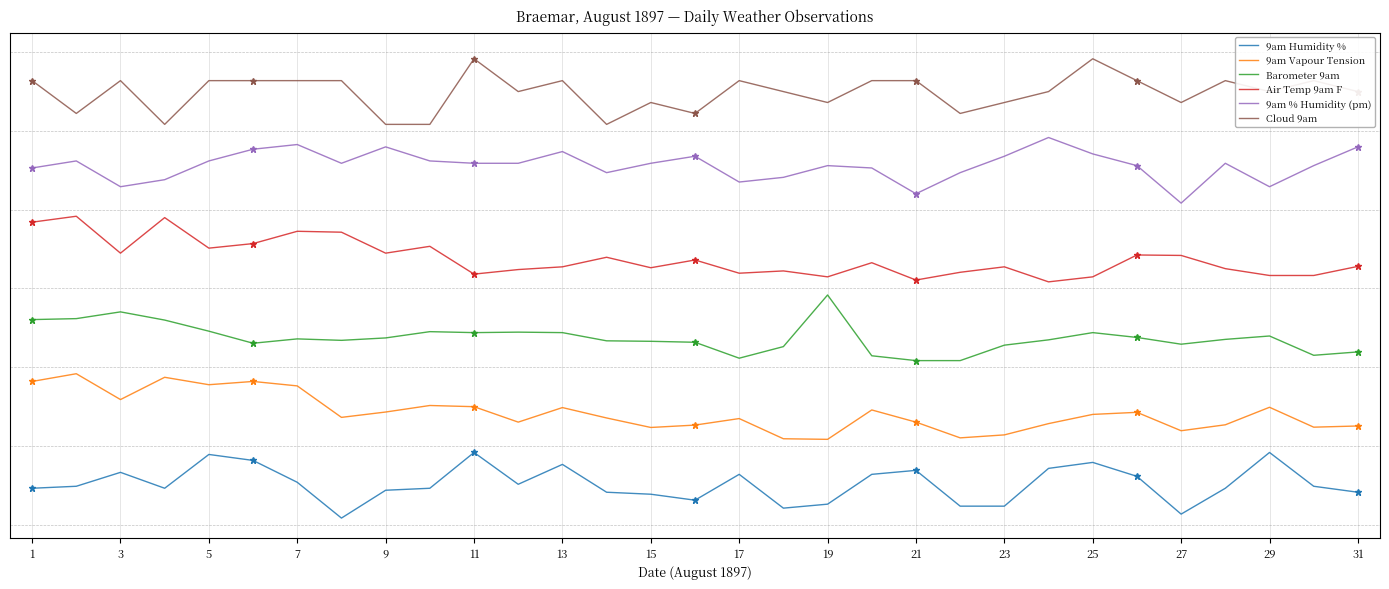

True or false: Air Temp 9am F and Cloud 9am intersect in this chart.

False